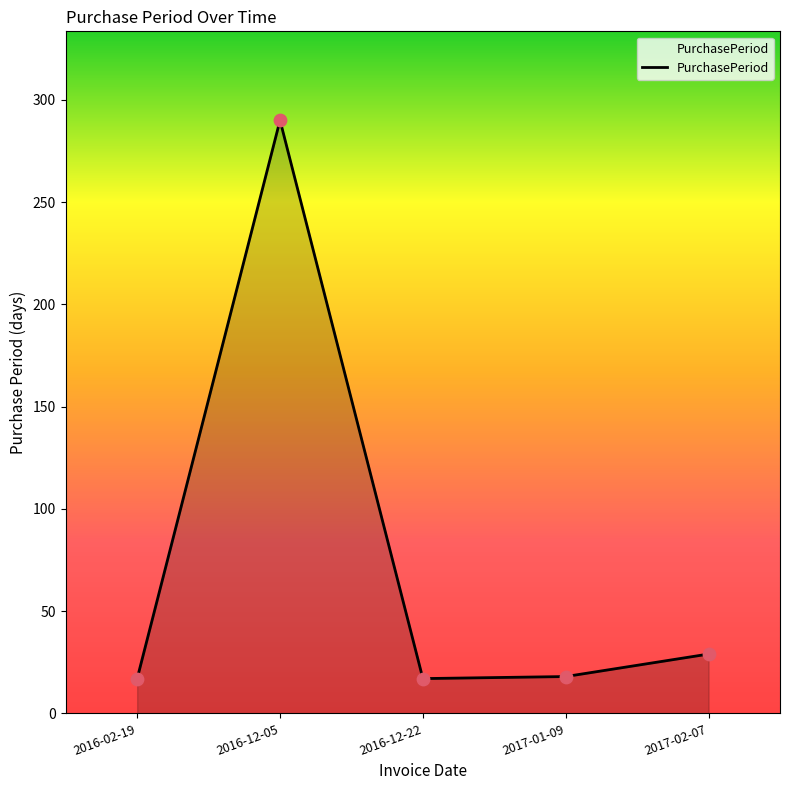

Approximately how many times larger is the value at 2016-02-19 compared to 2016-12-22?

1.0